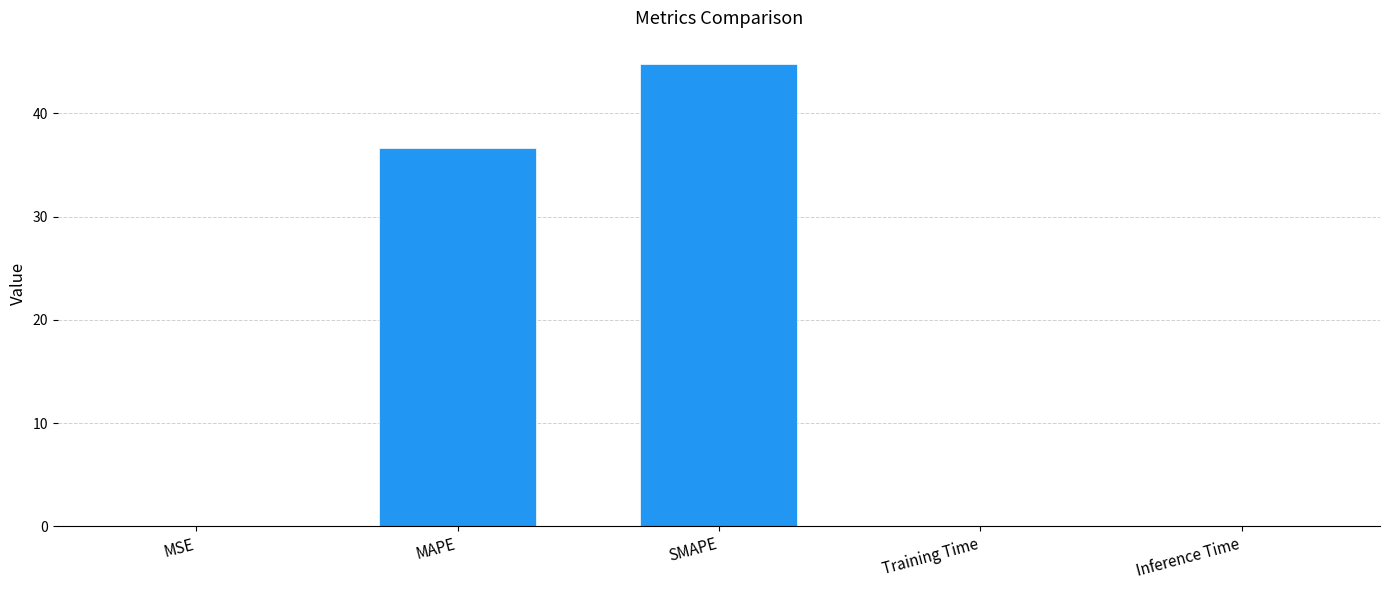

Between SMAPE and MAPE, which is larger?

SMAPE